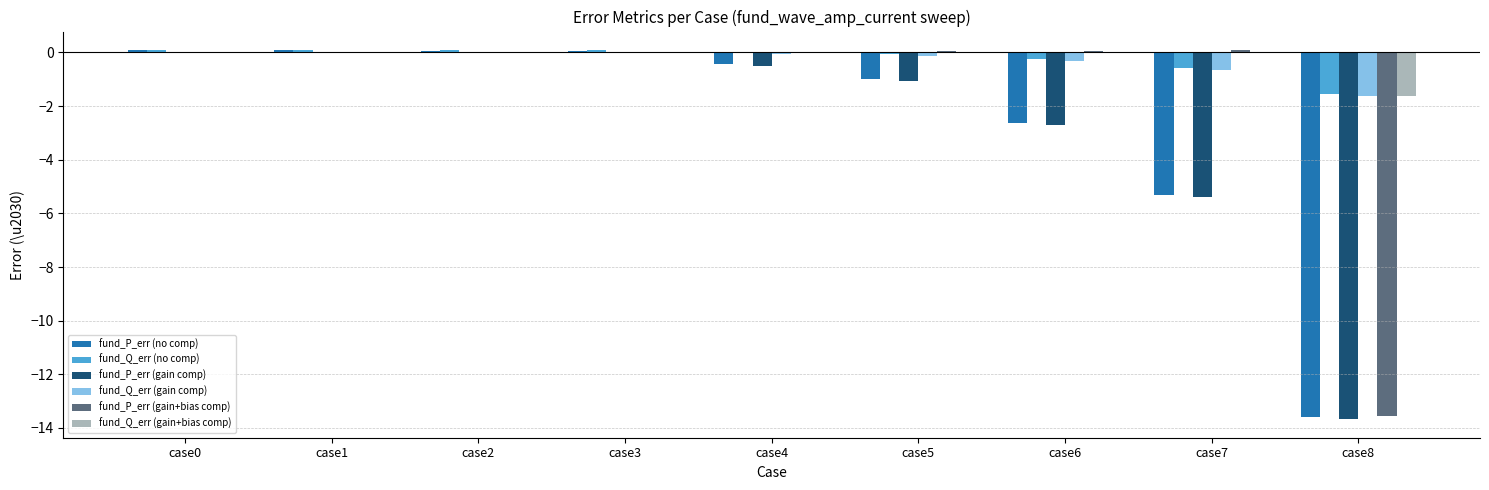

Count the number of data series in this chart.

6